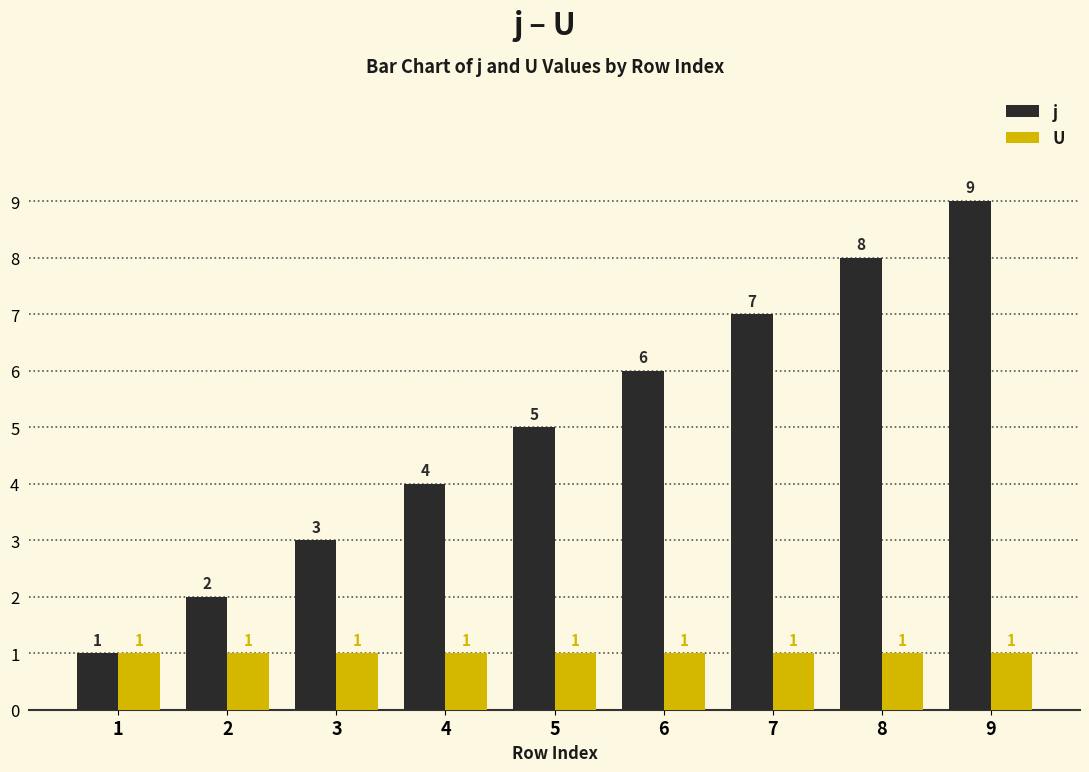

What is the value of the j bar at the 7th from the left?

7